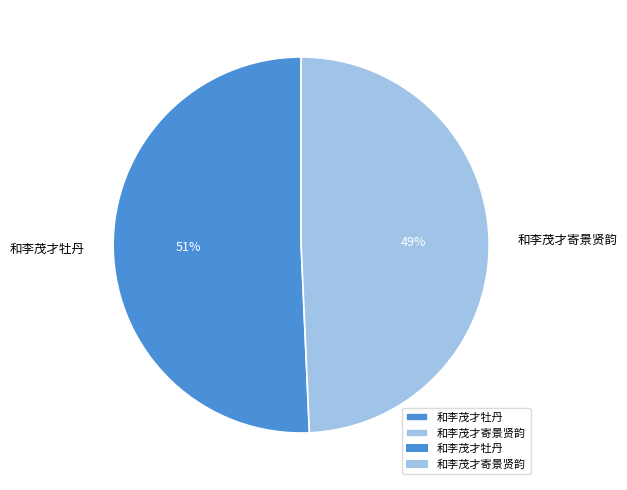

Does 和李茂才牡丹 represent more than half of the total?

Yes